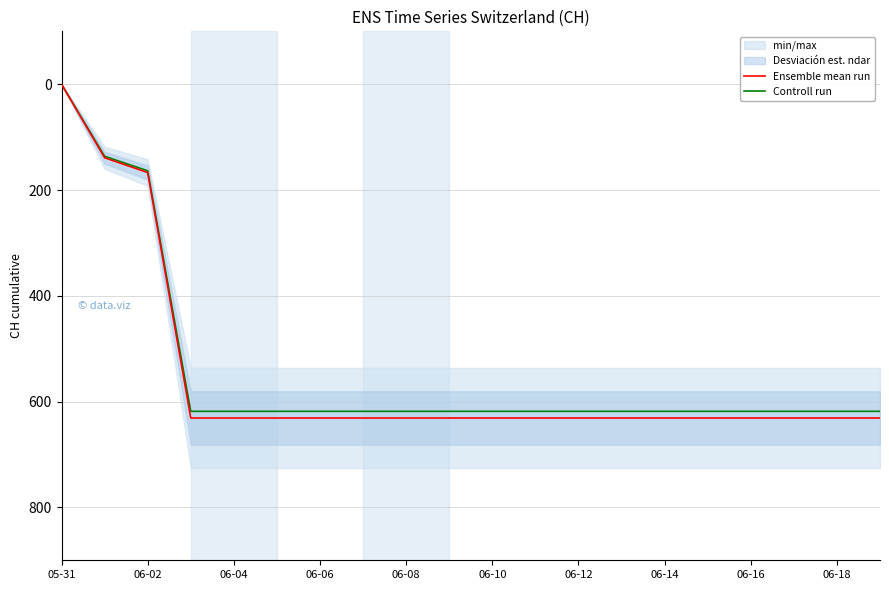

How many lines are shown in the chart?

2